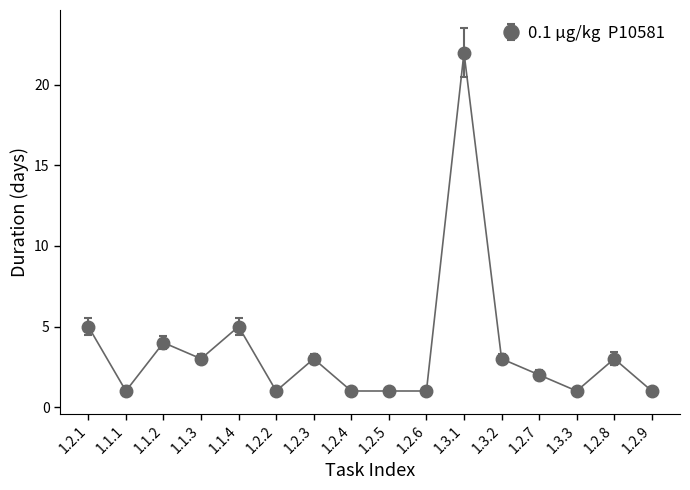

The value at 1.2.3 is 3. True or false?

True